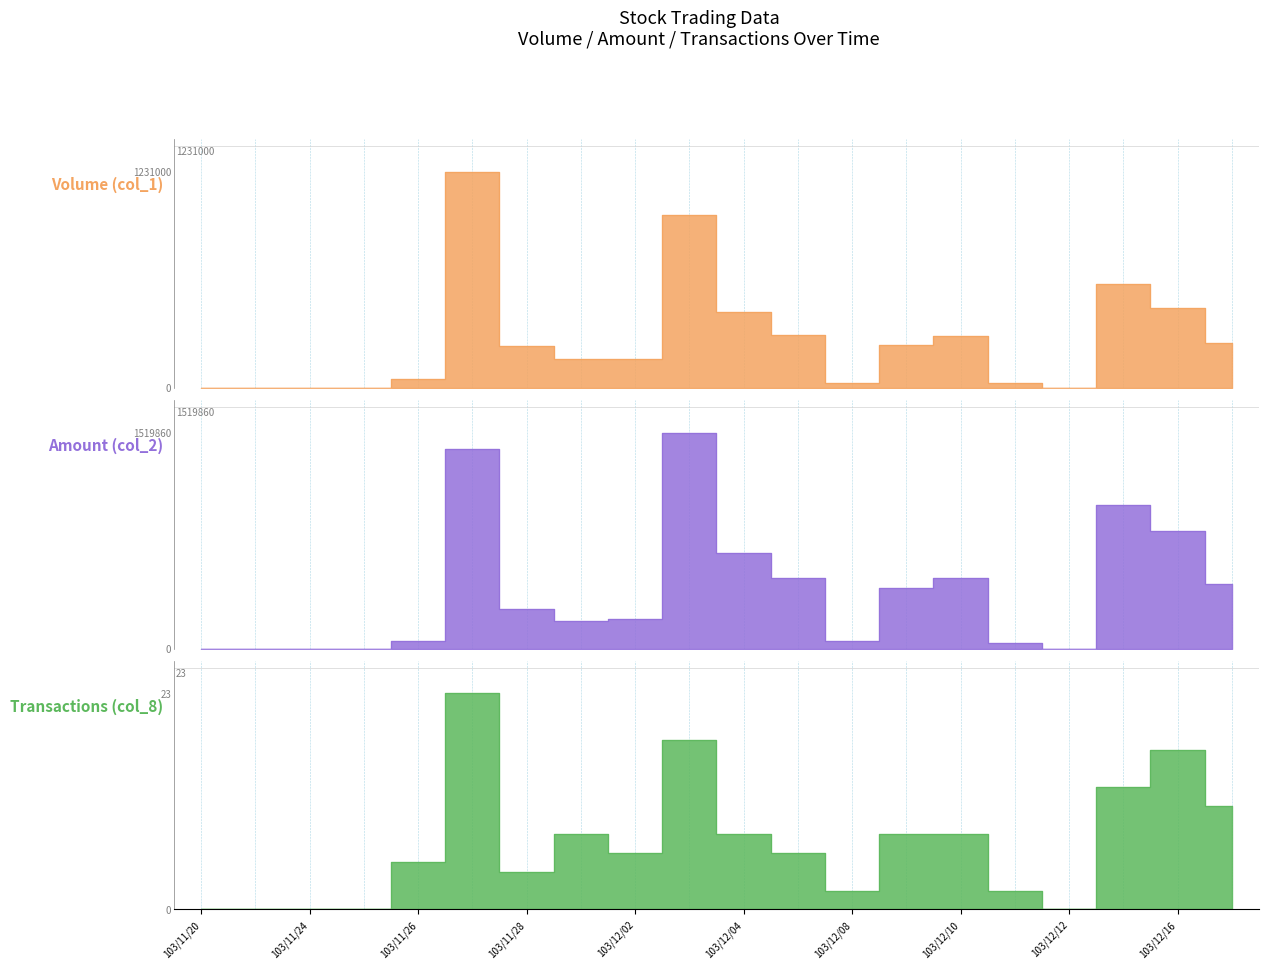

True or false: Volume (col_1) and Amount (col_2) cross at least once.

False